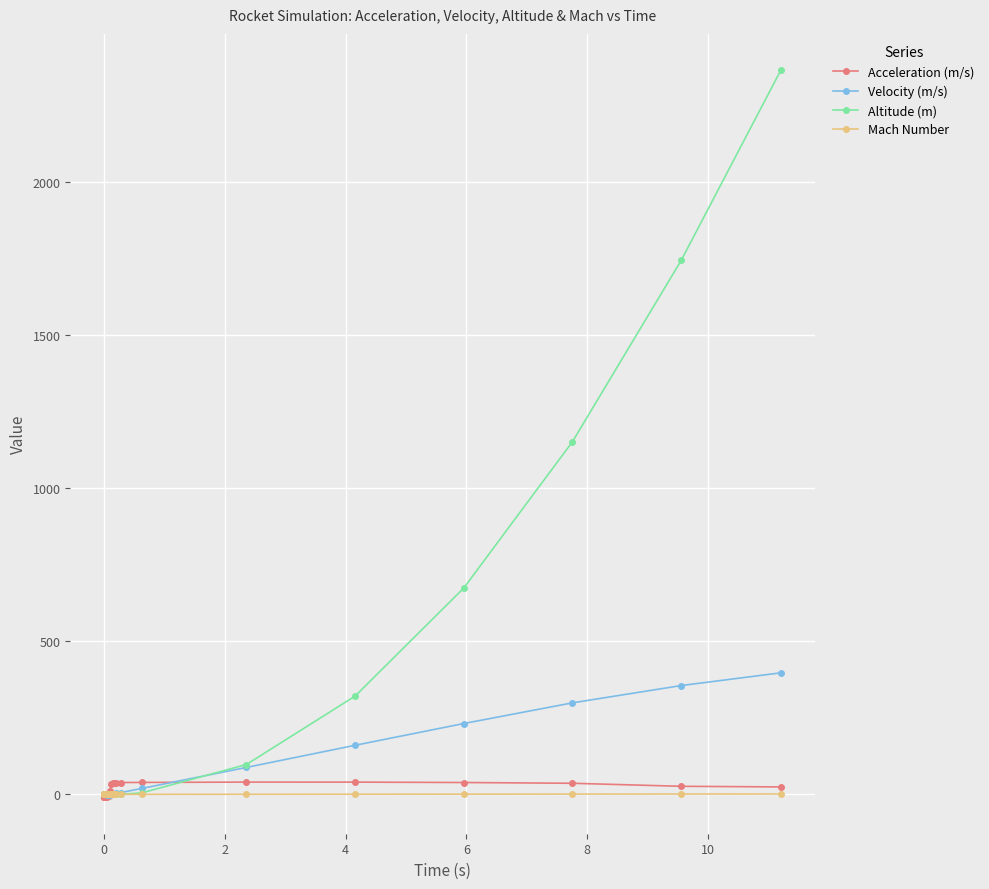

Which series has the largest total across all categories?

Altitude (m)